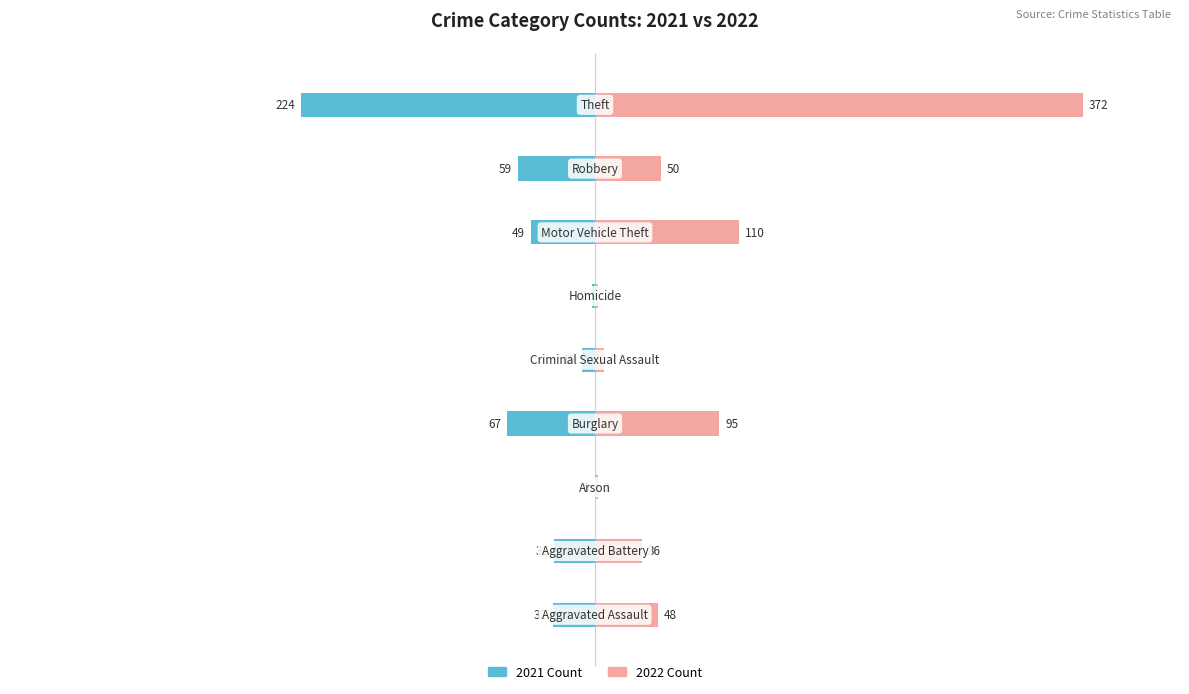

Which series has the largest range (max minus min)?

2022